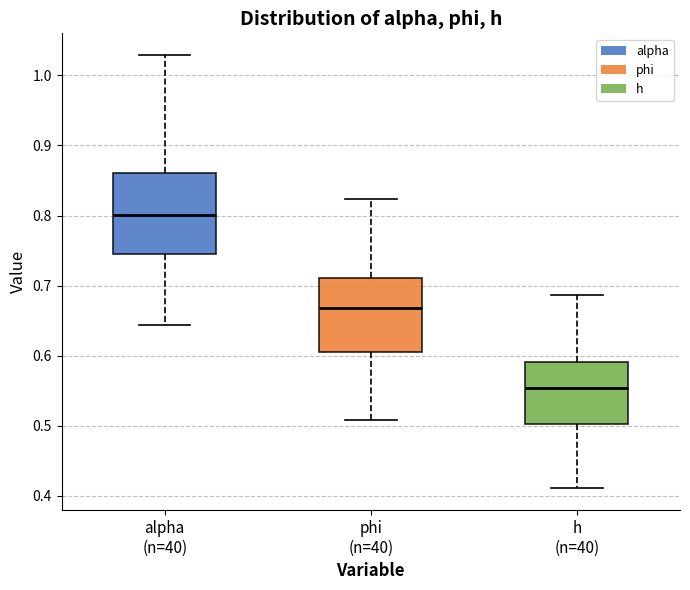

Reading left to right, transcribe this box plot: for each box, give where its median line is, the range the box spans, and where its two whiskers end, as read against the y-axis. The values are not printed on the chart, so give them approximately, as read against the axis.

alpha (n=40): median 0.80, box 0.75 to 0.86, whiskers 0.64 to 1.03
phi (n=40): median 0.67, box 0.61 to 0.71, whiskers 0.51 to 0.82
h (n=40): median 0.55, box 0.50 to 0.59, whiskers 0.41 to 0.69